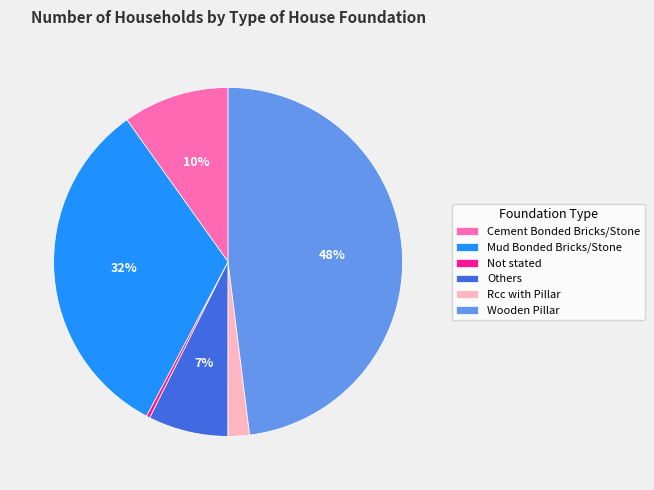

Combined, do Not stated and Wooden Pillar account for over 50%?

No